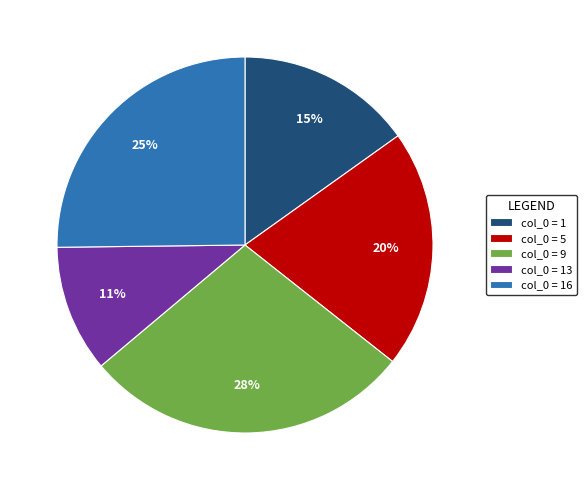

Count the number of slices in the pie.

5